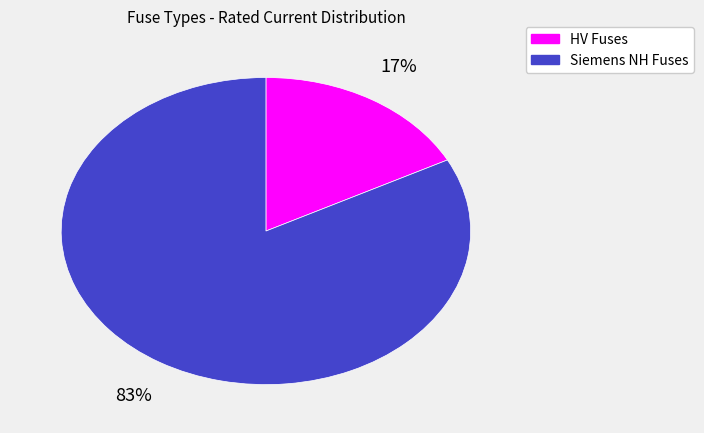

How many segments does this pie chart have?

2